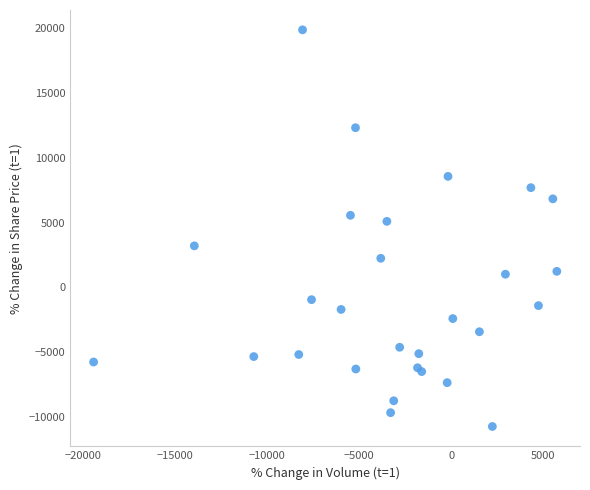

What Y value in the scatter plot is closest to 4572?

5097.0